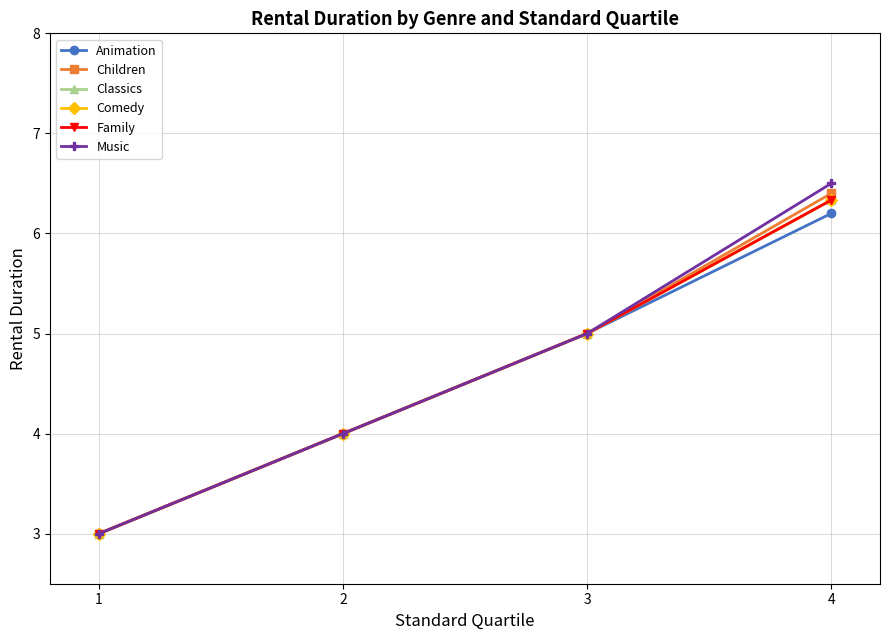

Is this an area chart (filled region under the line)?

No